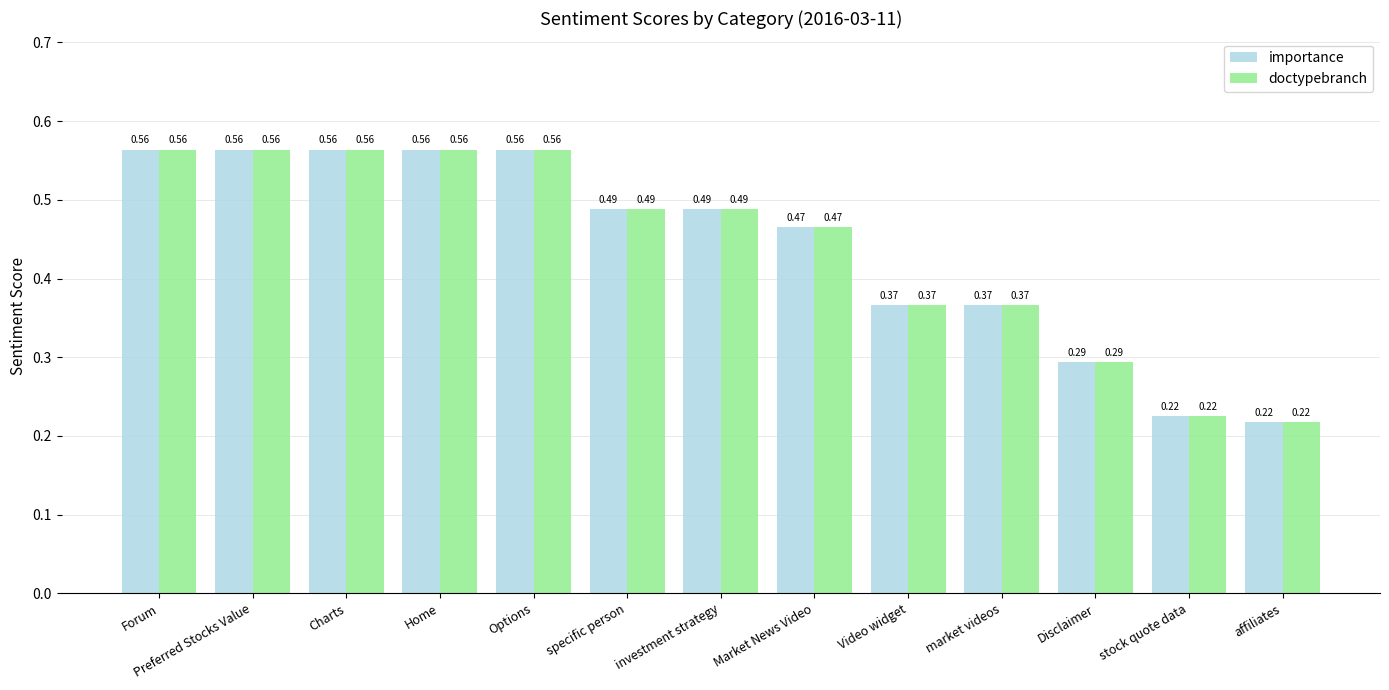

What is the sum of all doctypebranch values?

5.7